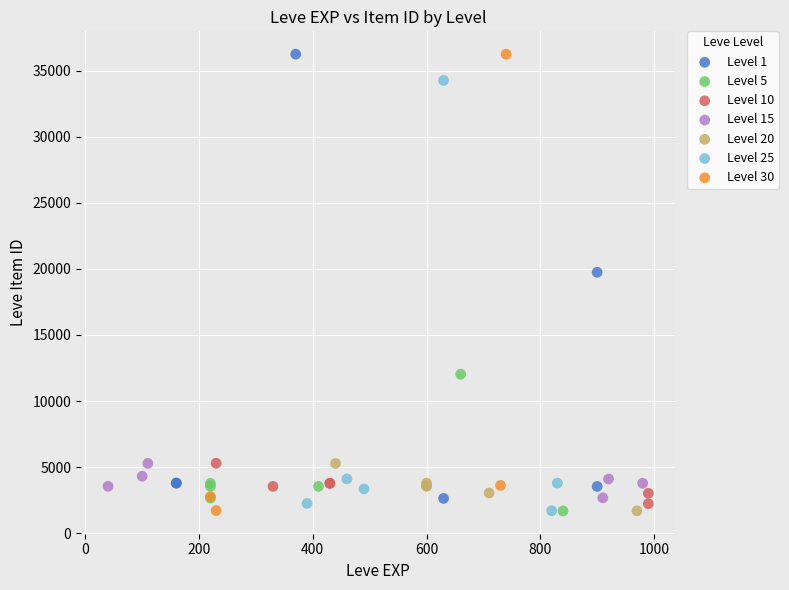

Which series has the widest spread of Y values?

Level 30